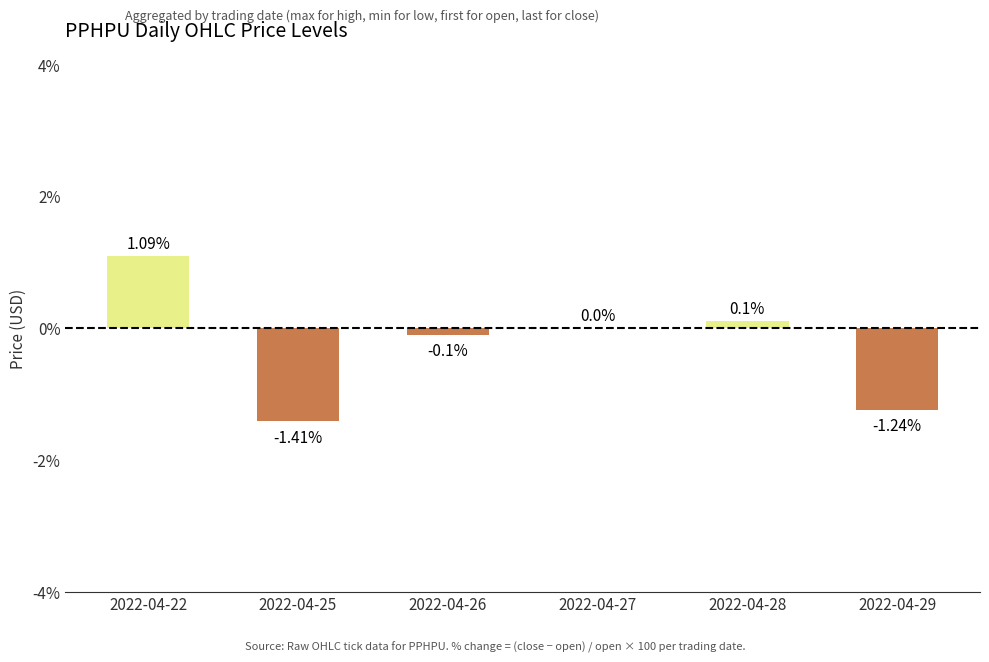

Between 2022-04-29 and 2022-04-22, which is larger?

2022-04-22